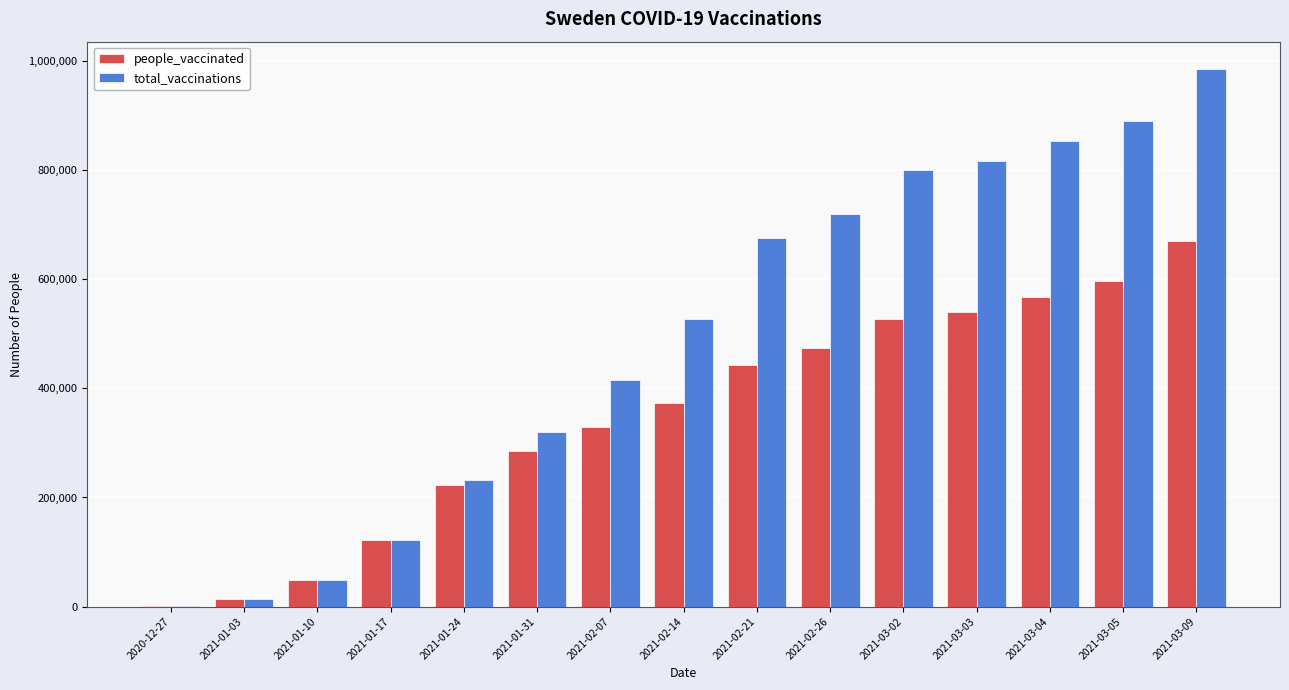

Which category has the highest value across all series?

2021-03-09